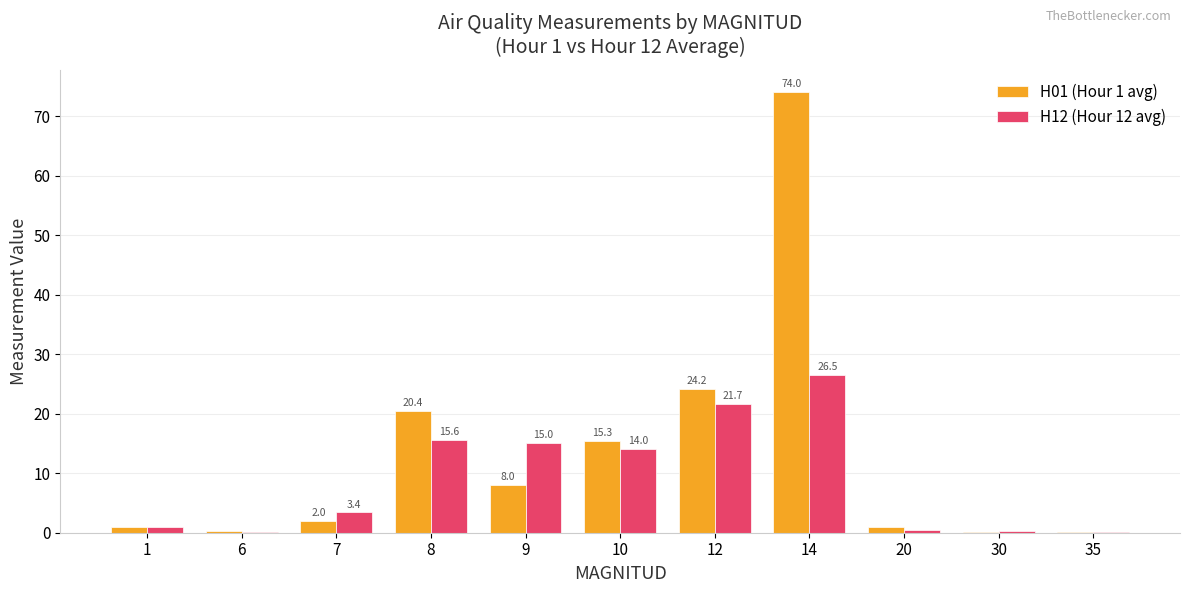

How many distinct data groups are displayed?

2